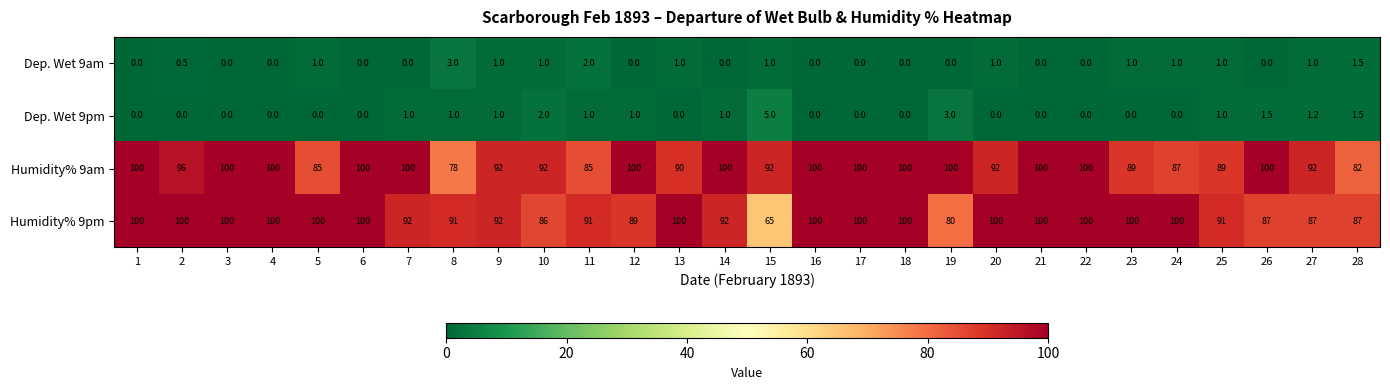

How many data points does each series have?

28